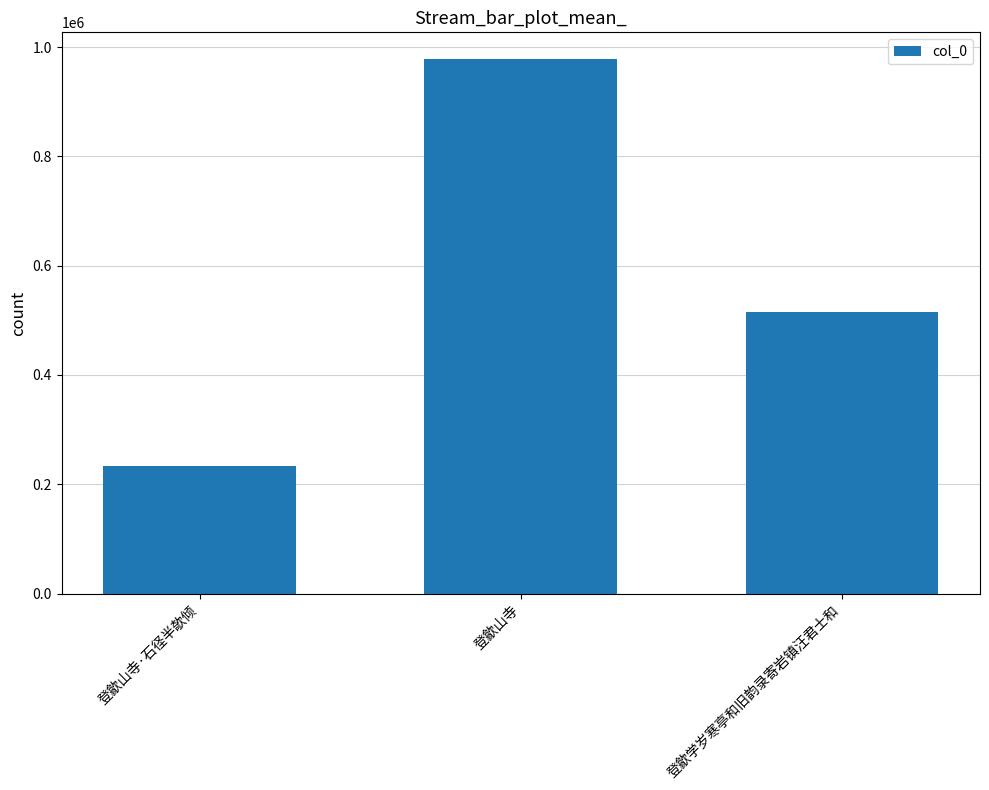

What is the difference between the maximum and minimum values?

745409